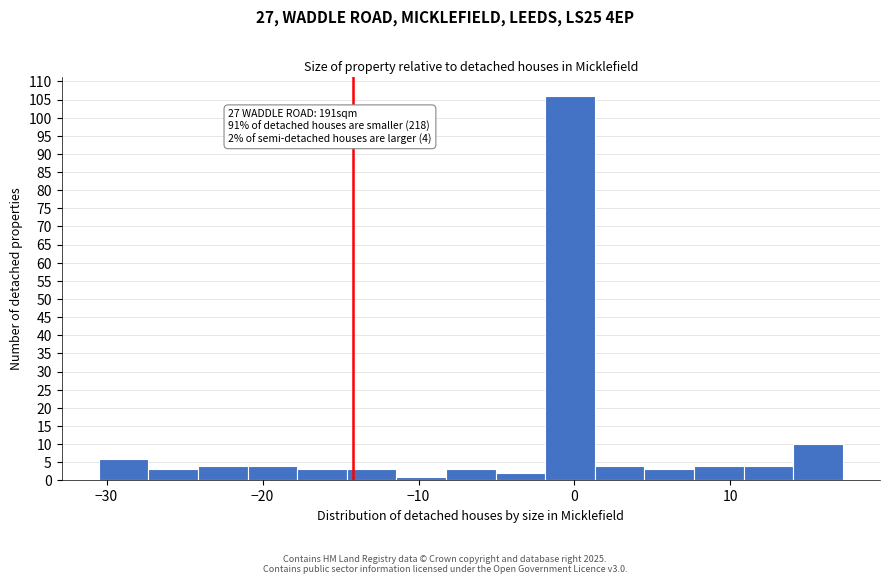

Around what value on the x-axis is the tallest bar? Give the approximate position of its centre, as read against the axis.

0